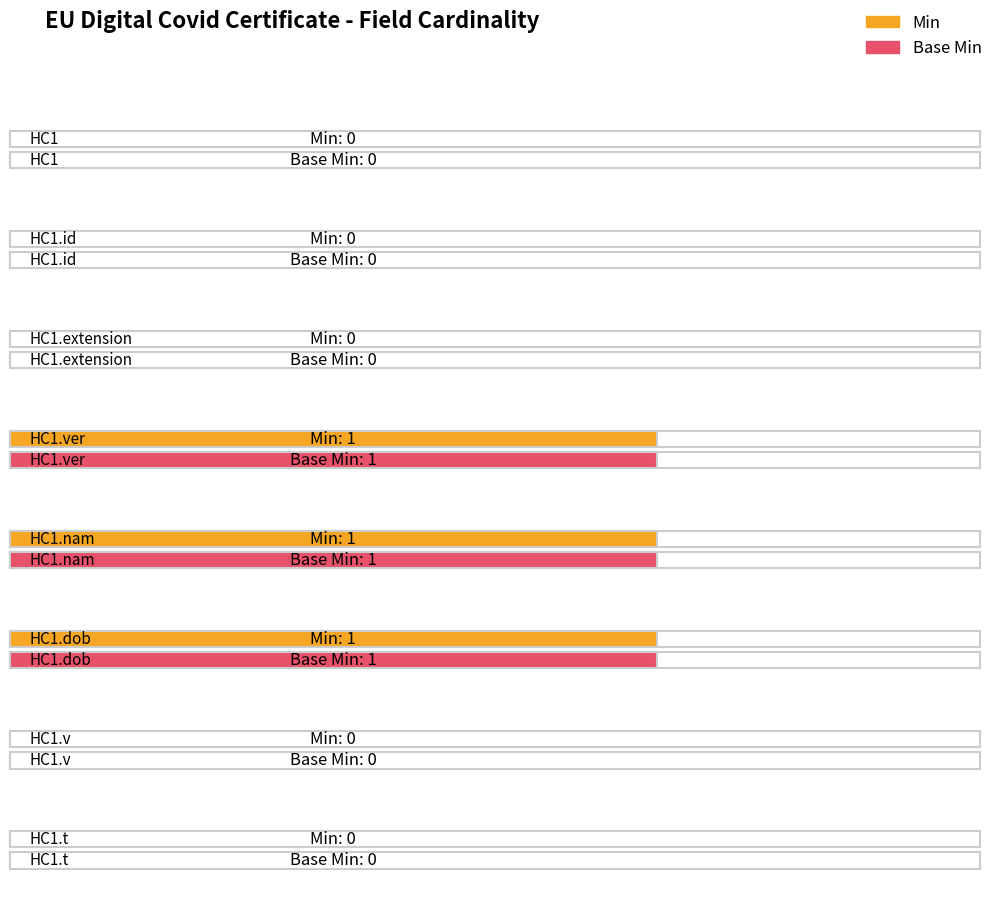

How many groups of bars are there?

8